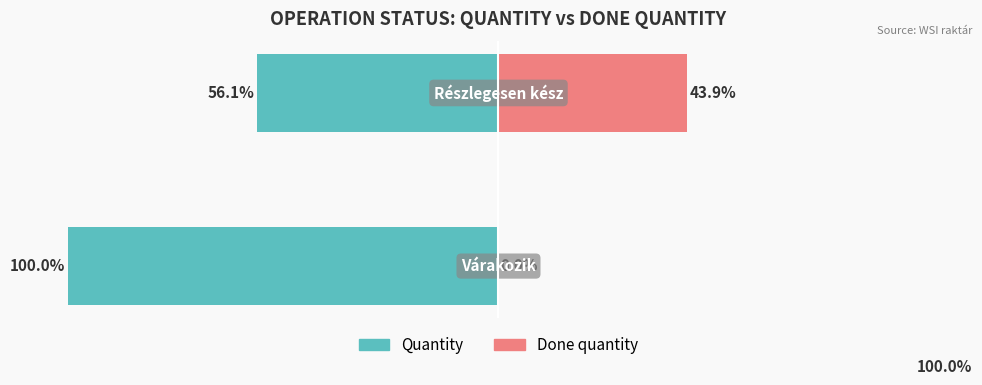

What is the spread (max minus min) of values at 0?

100.0